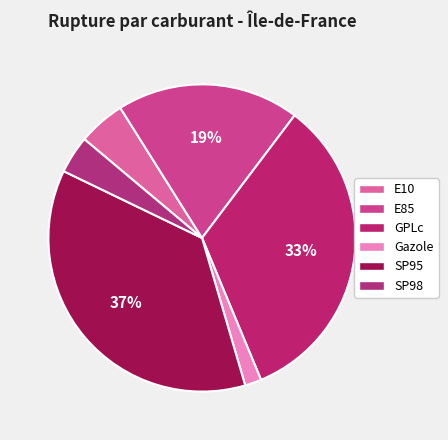

What percentage is the Gazole slice, to the nearest percent?

2%